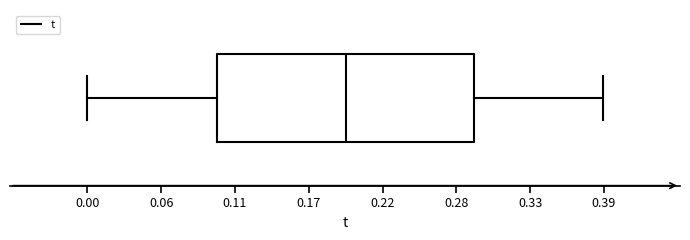

Read this box plot against the x-axis: the position of the median line, the range covered by the box, and the ends of both whiskers. The values are not printed on the chart, so give them approximately, as read against the axis.

median 0.19, box 0.10 to 0.29, whiskers 0.00 to 0.39